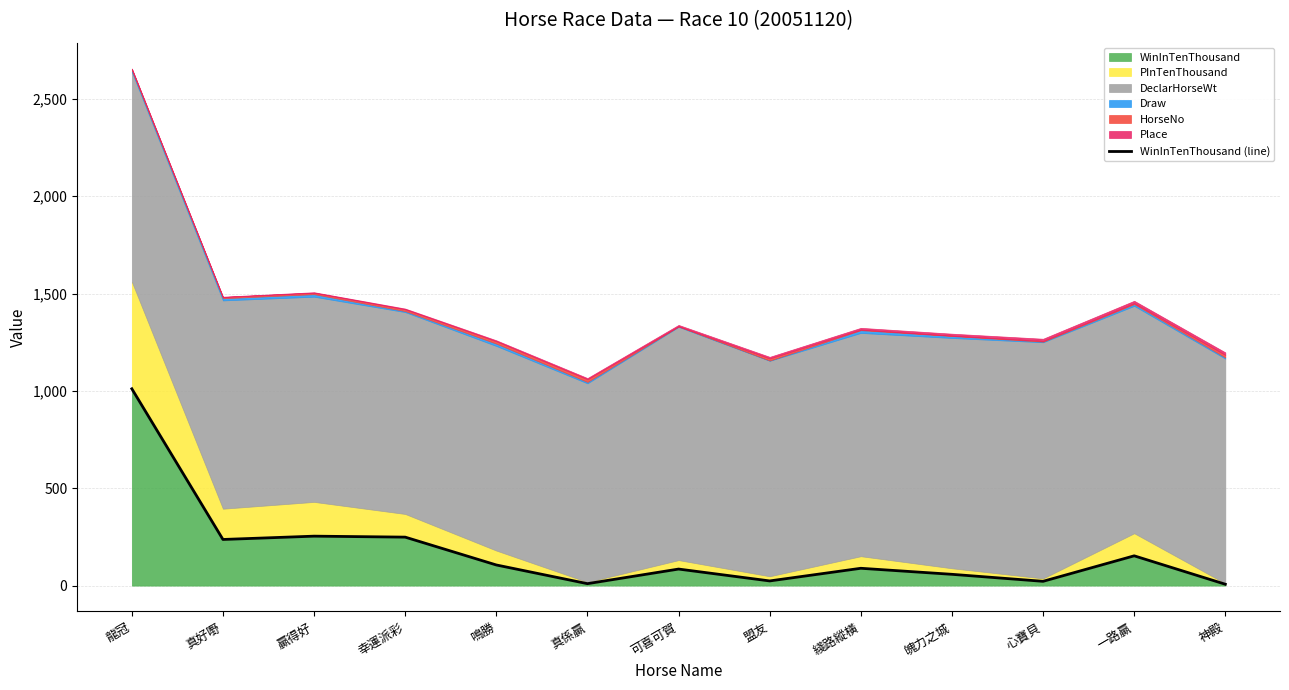

Between 盟友 and 心寶貝, which is larger?

盟友